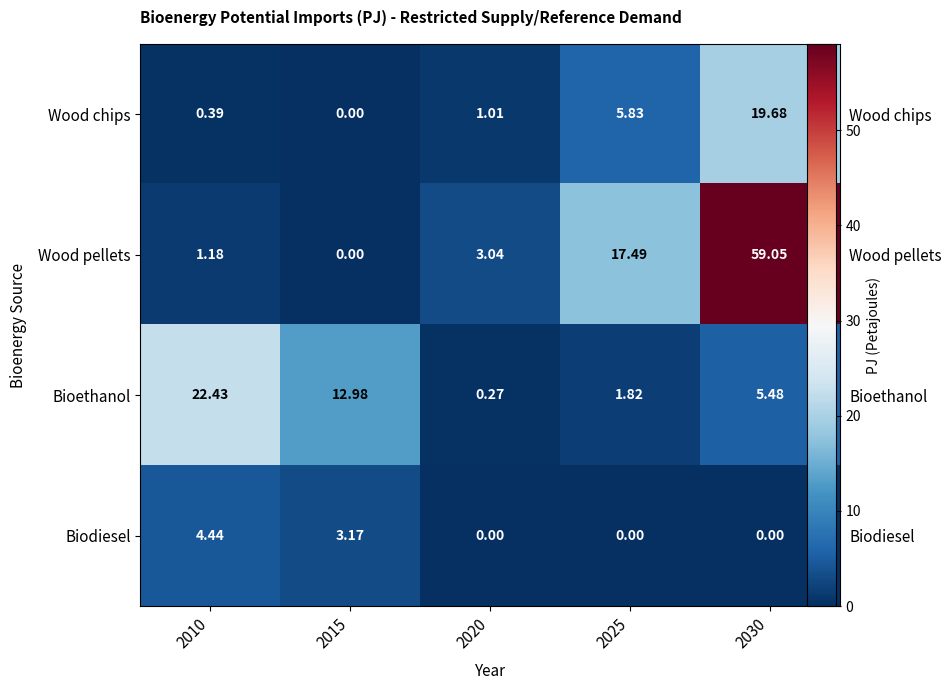

What is the spread (max minus min) of values at 2025?

17.5